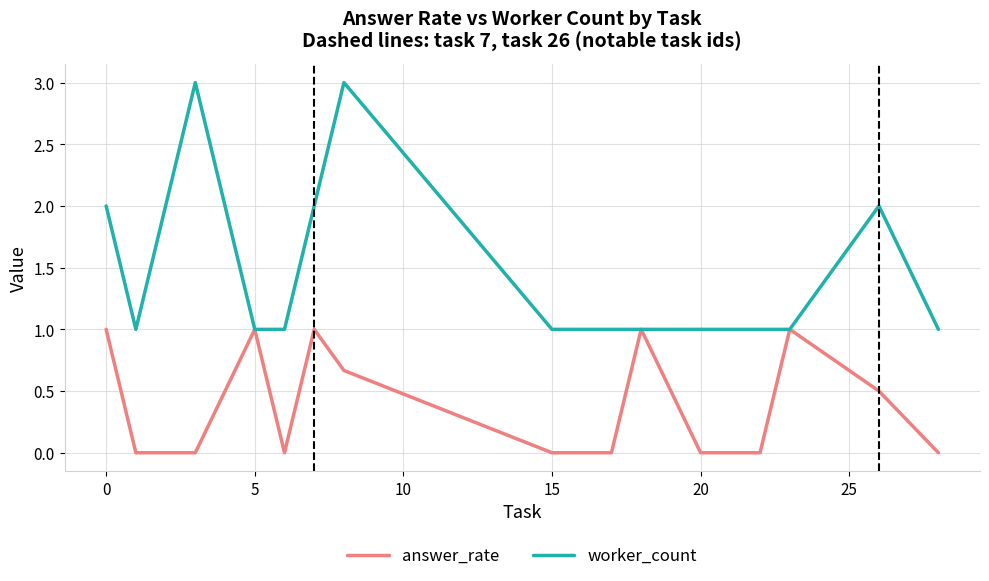

What is the average value of the answer_rate series?

0.4